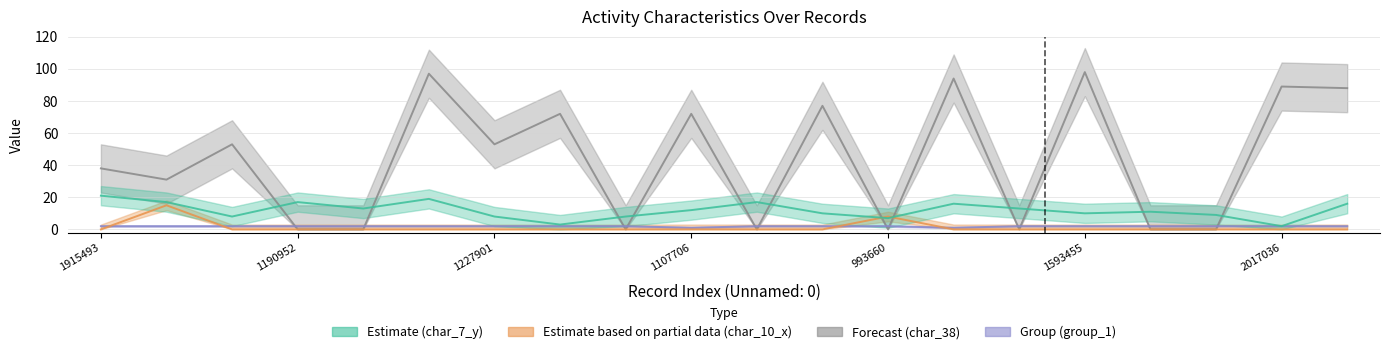

Is it true that char_10_x equals 0 at 653074?

True